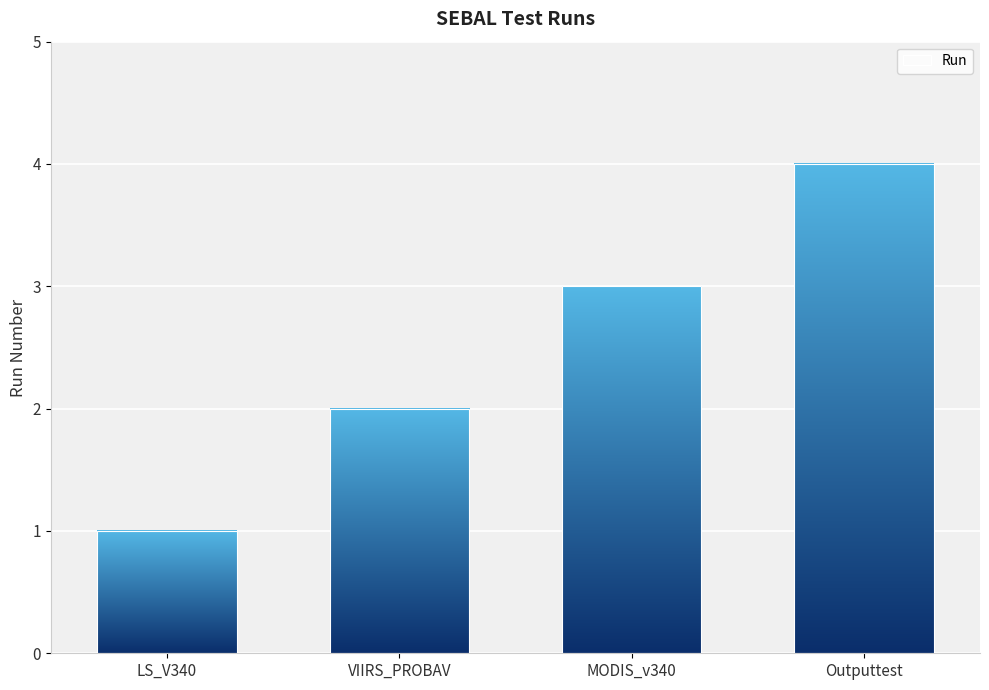

Which has a higher value, Outputtest or VIIRS_PROBAV?

Outputtest